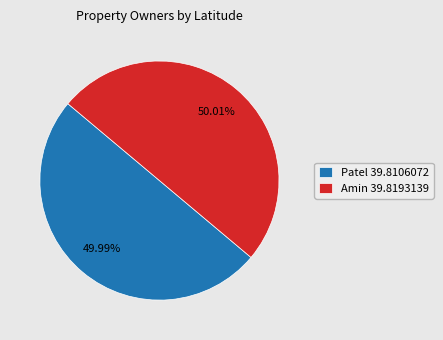

To the nearest percent, what is the combined percentage of Amin and Patel?

100%